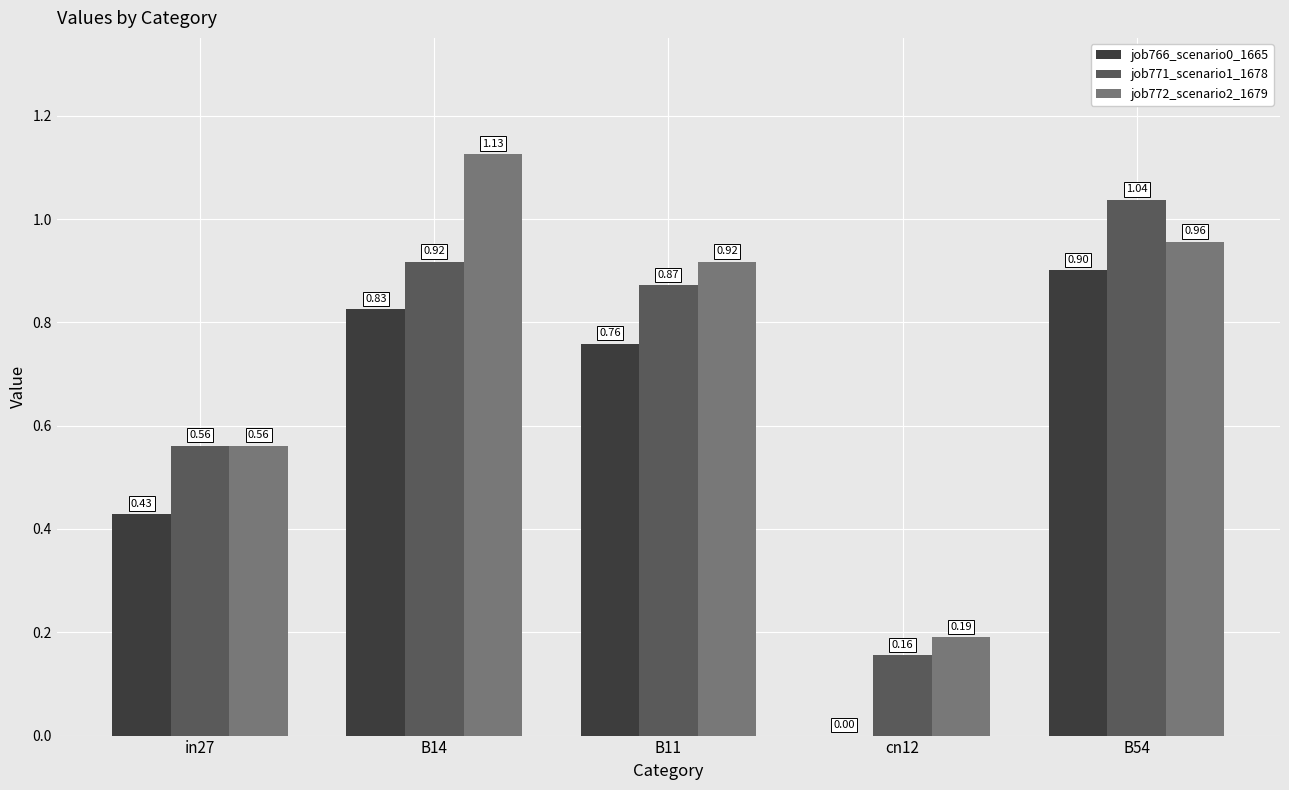

What is the sum of all job766_scenario0_1665 values?

2.9